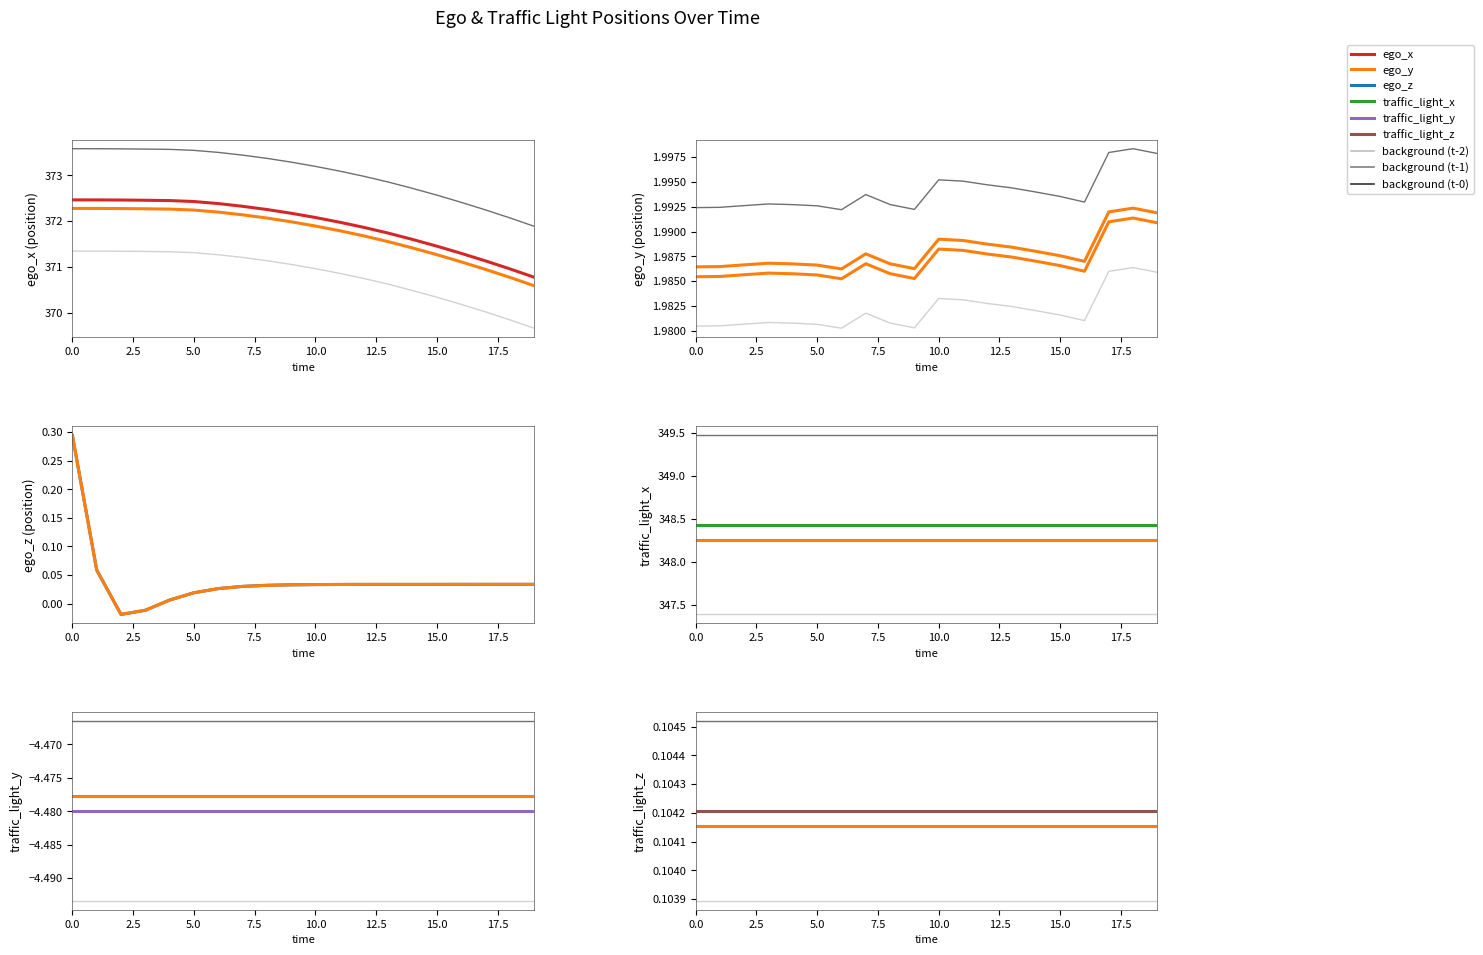

What is the difference between the maximum and minimum values in the ego_z series?

0.3